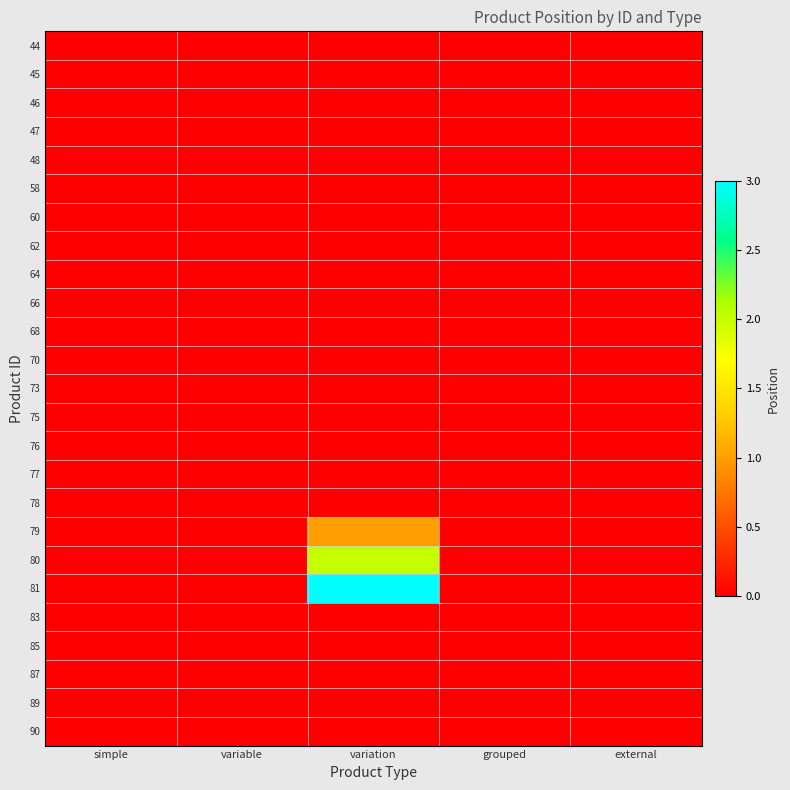

How many distinct data groups are displayed?

25